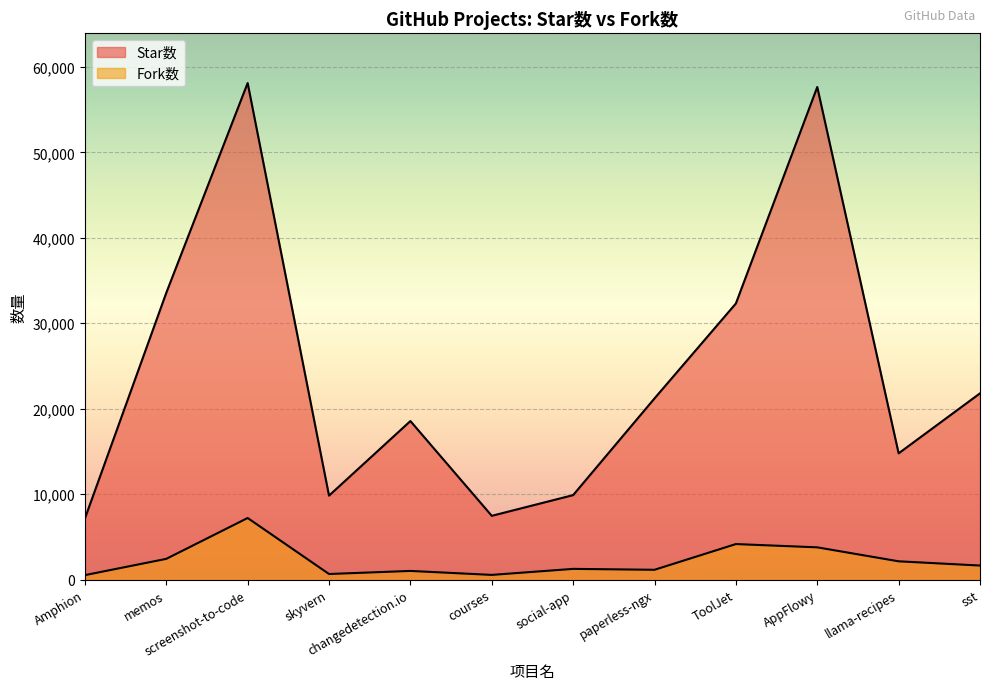

Rank the categories by Fork数 value from highest to lowest.

screenshot-to-code, ToolJet, AppFlowy, memos, llama-recipes, sst, social-app, paperless-ngx, changedetection.io, skyvern, courses, Amphion